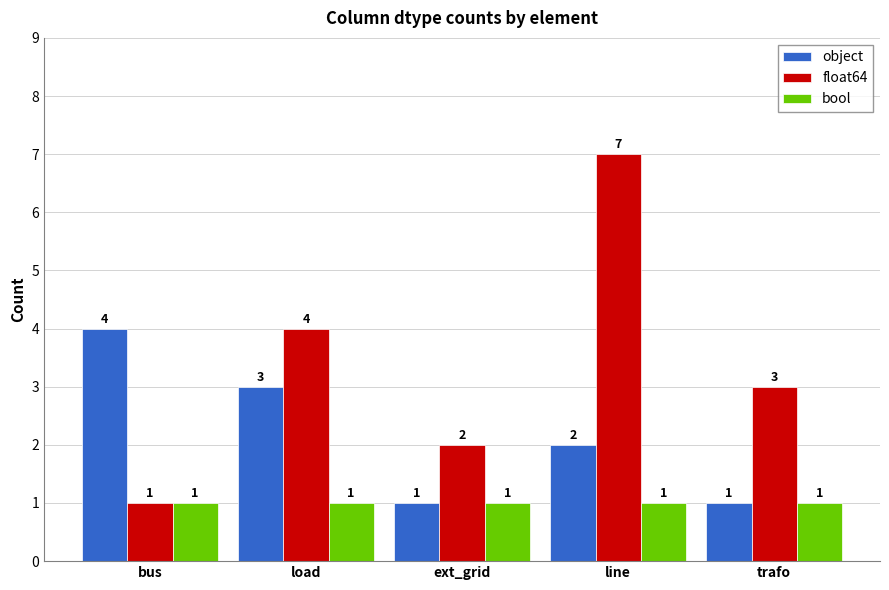

How many distinct data groups are displayed?

3